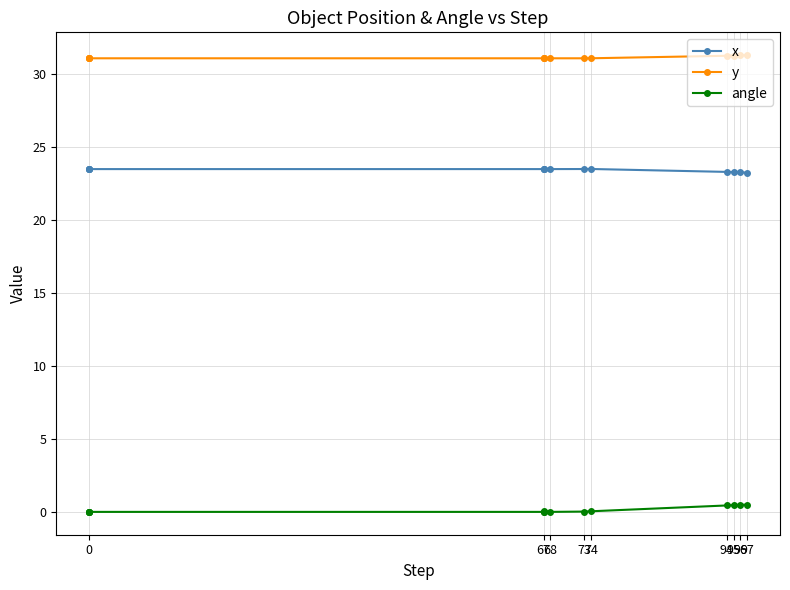

True or false: x and angle cross at least once.

False